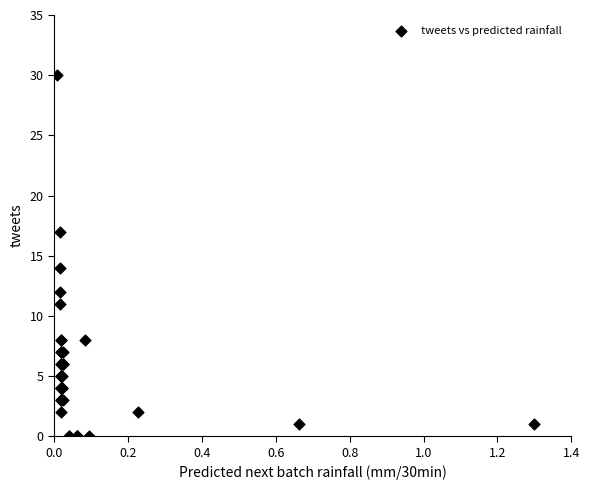

What Y value in the scatter plot is closest to 15?

14